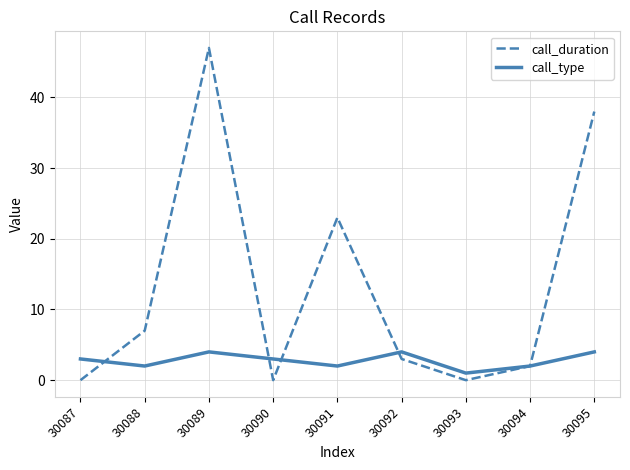

Between which two adjacent categories do call_duration and call_type first intersect?

30087 and 30088